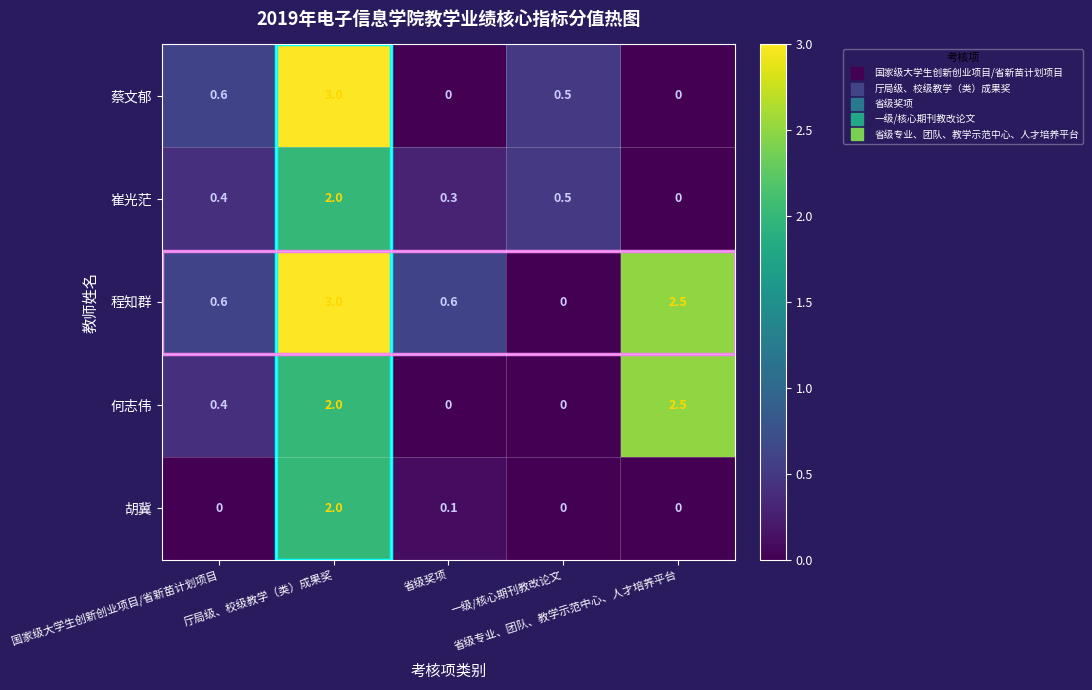

How many 蔡文郁 values are between 0 and 1?

4